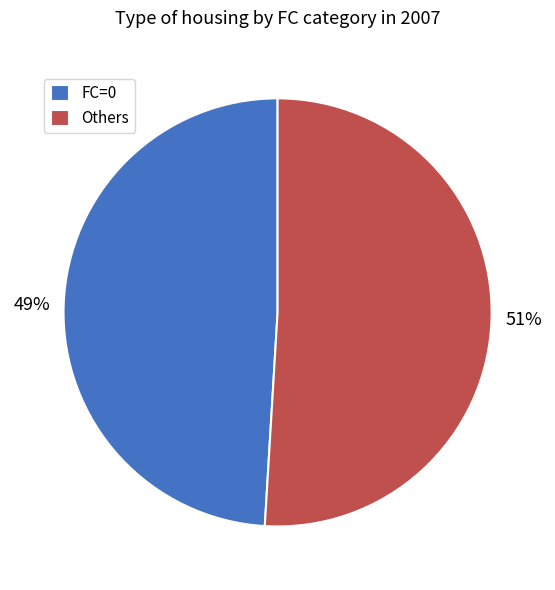

Between Others and FC=0, which is larger?

Others